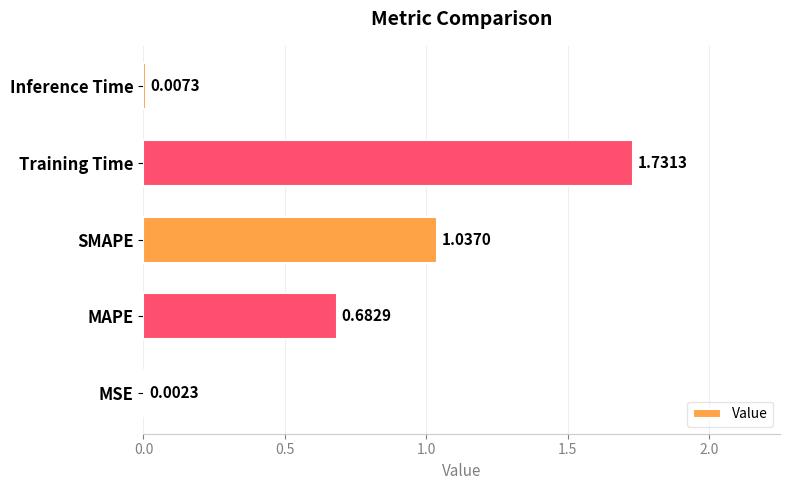

Where is the data nearest to the value 0?

MSE